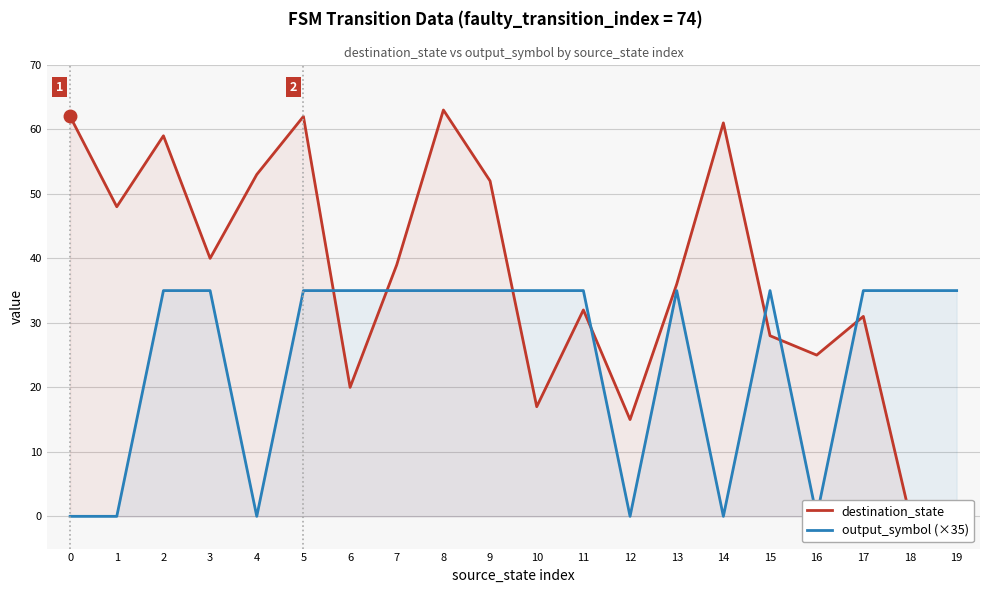

The value of destination_state at 4 is 14. True or false?

False